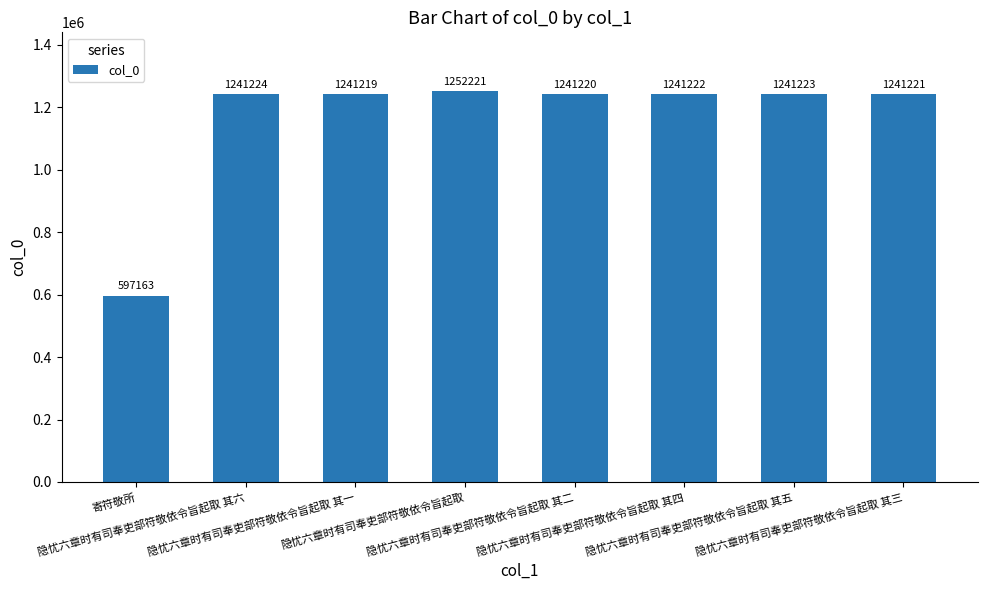

What is the change in value from 寄符敬所 to 隐忧六章时有司奉吏部符敬依令旨起取 其一?

+644056